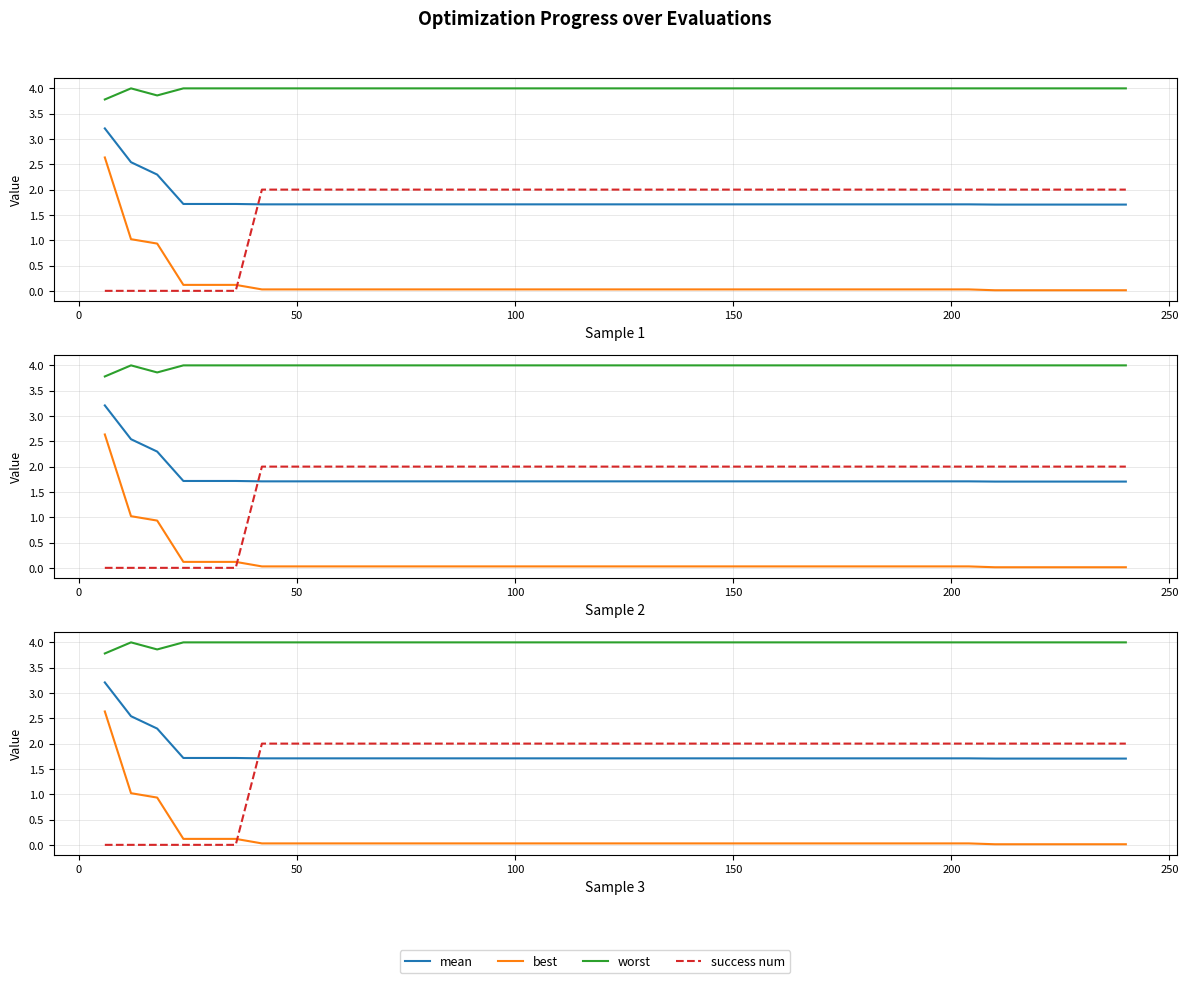

Count the success num values in the range 2 to 3.

34